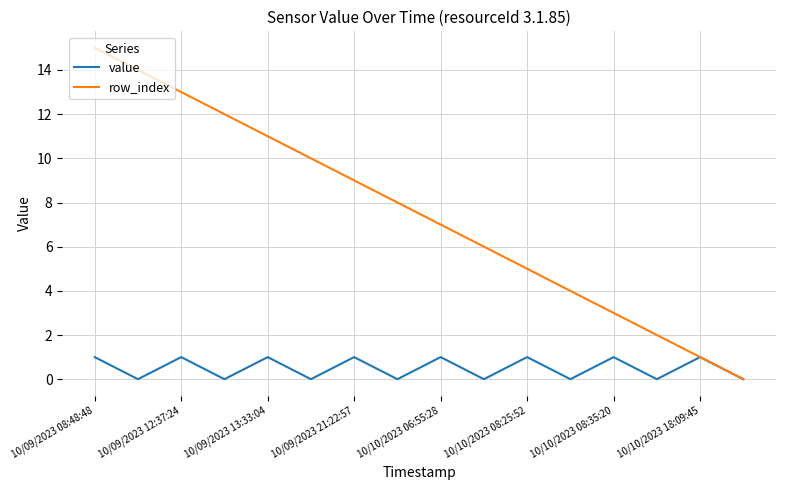

Which series has the widest spread of values?

row_index